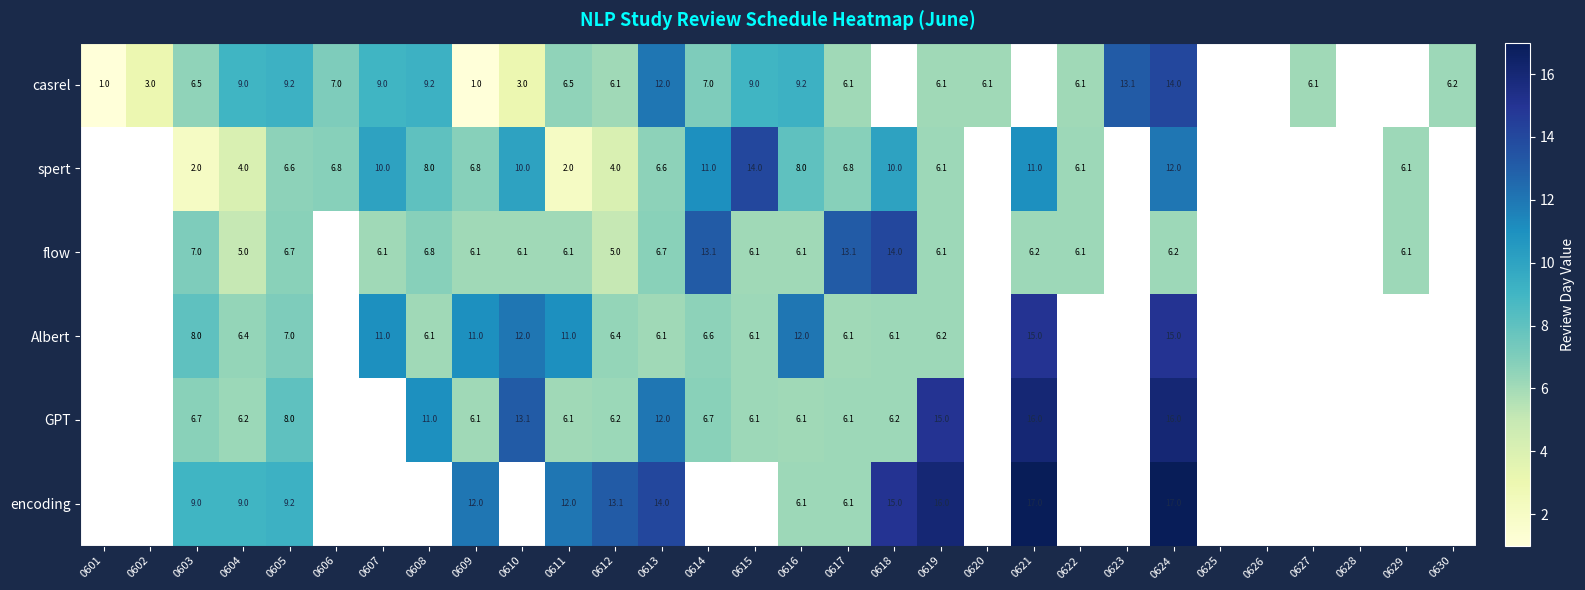

What is the total value across all series at 0613?

57.4